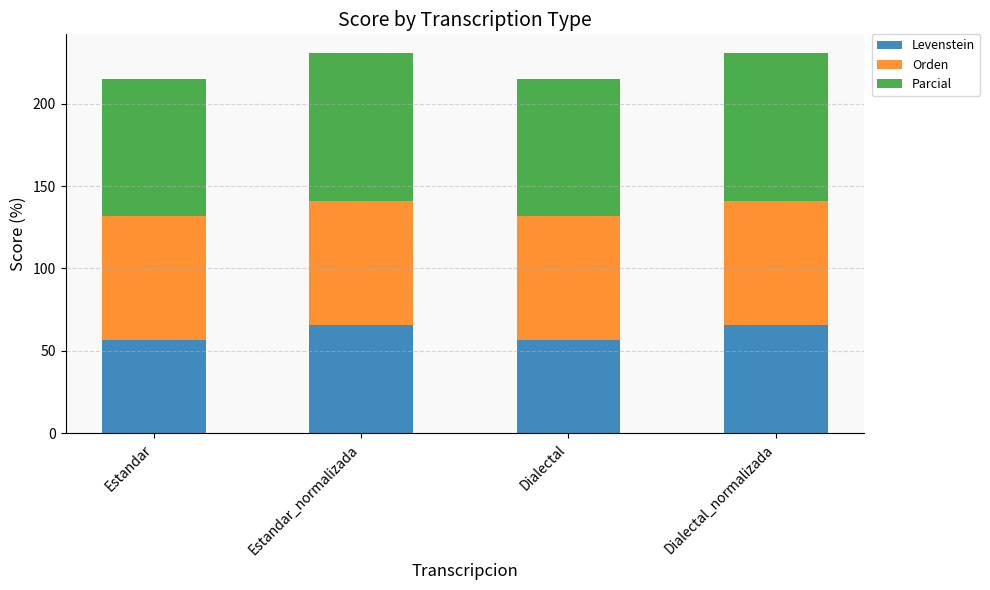

Reading left to right, list the values for the Levenstein series.

56.8	65.8	56.8	65.8